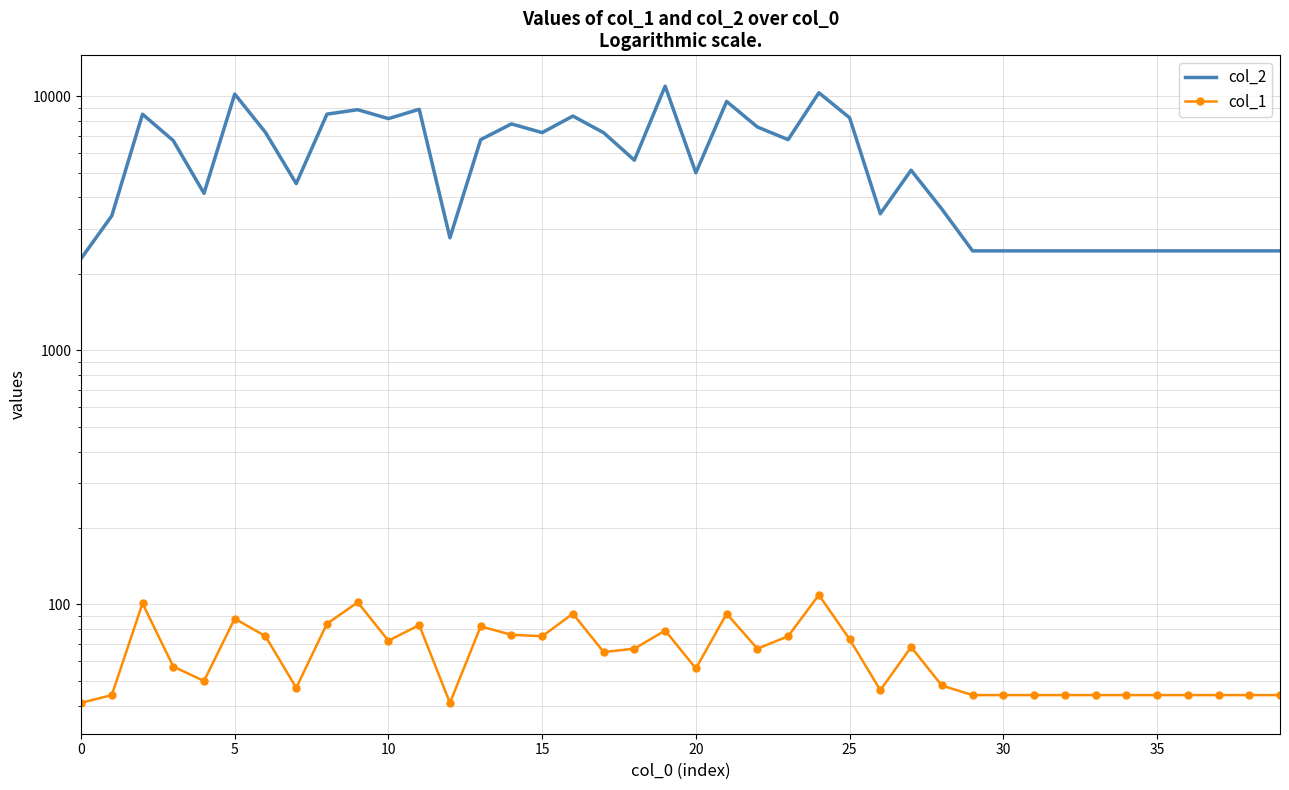

In col_1, how many points are higher than both neighbors (excluding endpoints)?

10